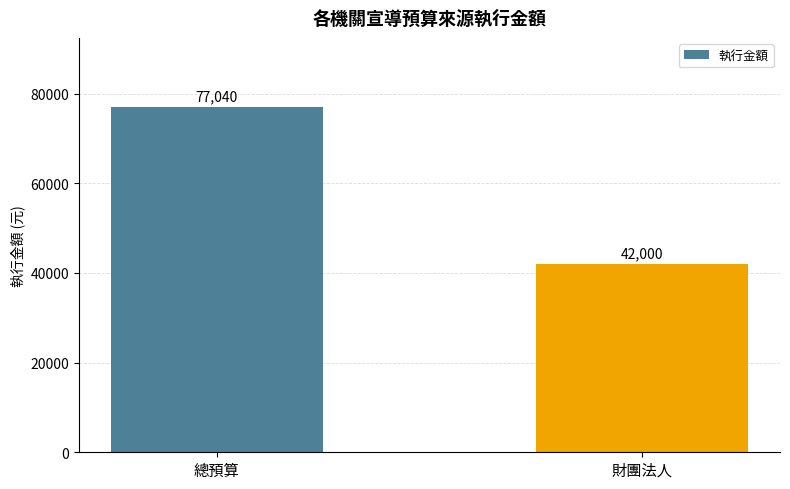

List the labels in order of value, largest first.

總預算, 財團法人